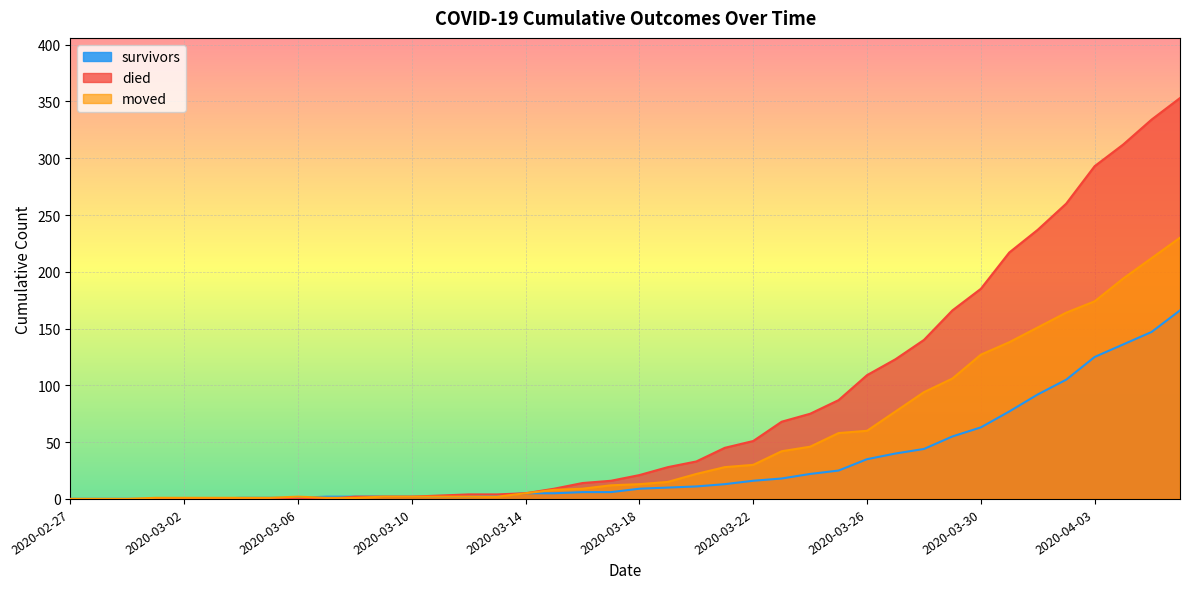

What is the greatest value displayed?

353